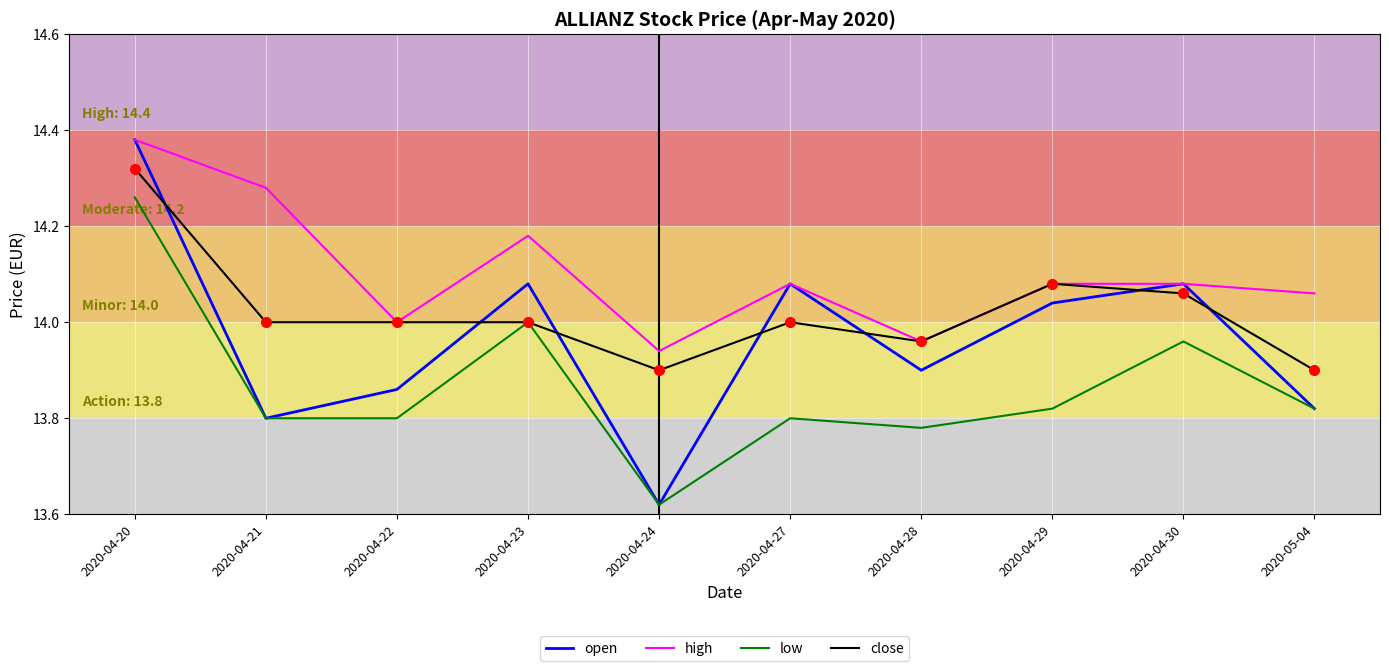

At which label does open first exceed 14?

2020-04-20